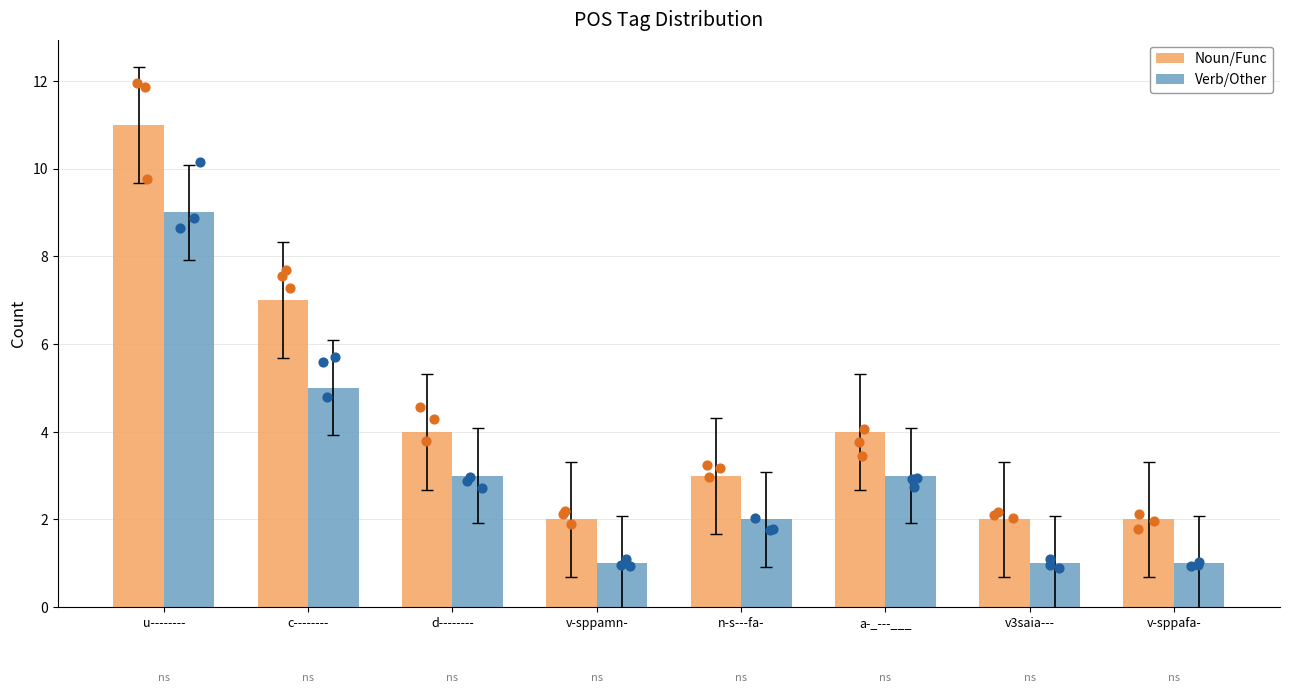

Which series has the largest total across all categories?

Noun/Func